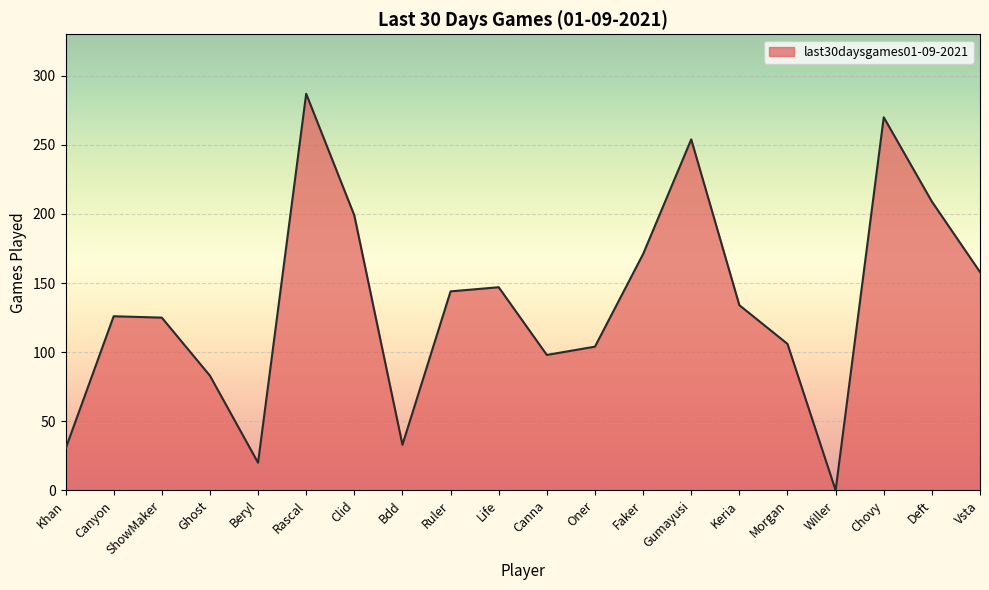

Which label corresponds to the largest value in the chart?

Rascal